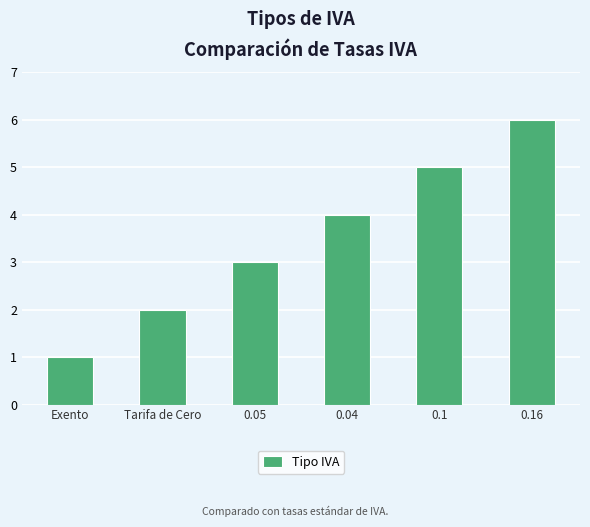

Where is the data nearest to the value 3?

0.05